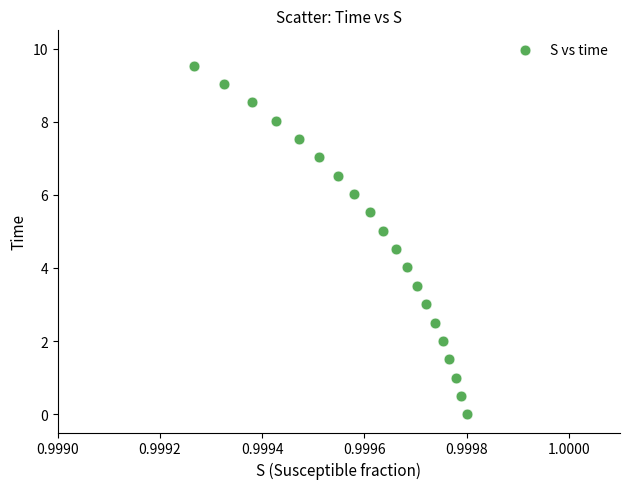

What is the range of Y values (max minus min)?

9.5